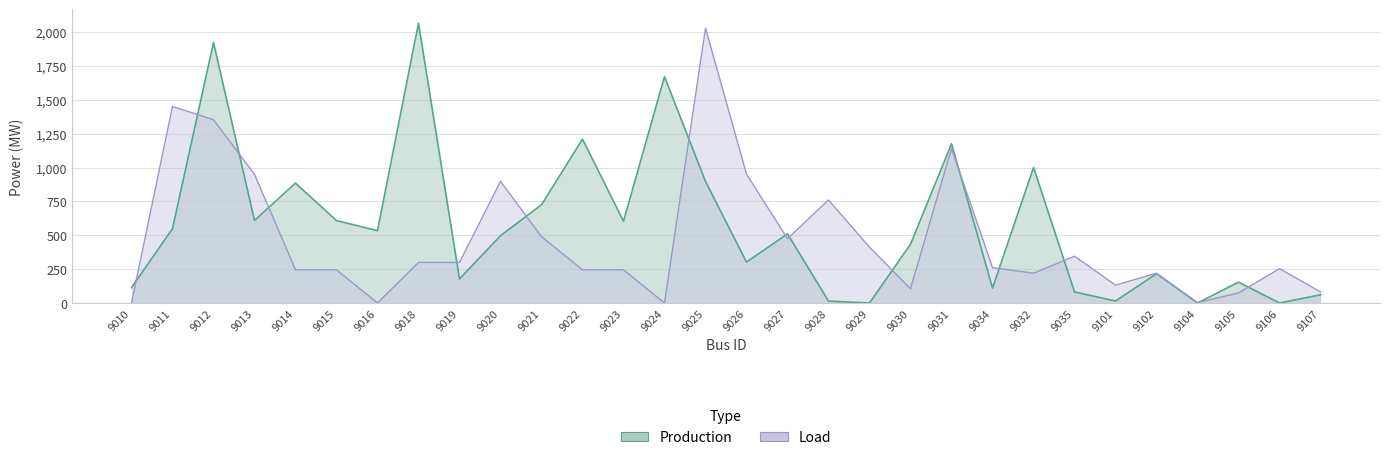

The value of Load at 9015 is 244.8. True or false?

True